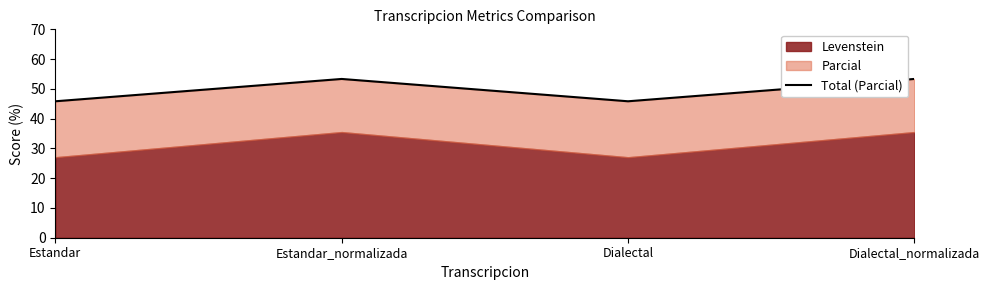

True or false: there are more than 0 points higher than both neighbors.

True